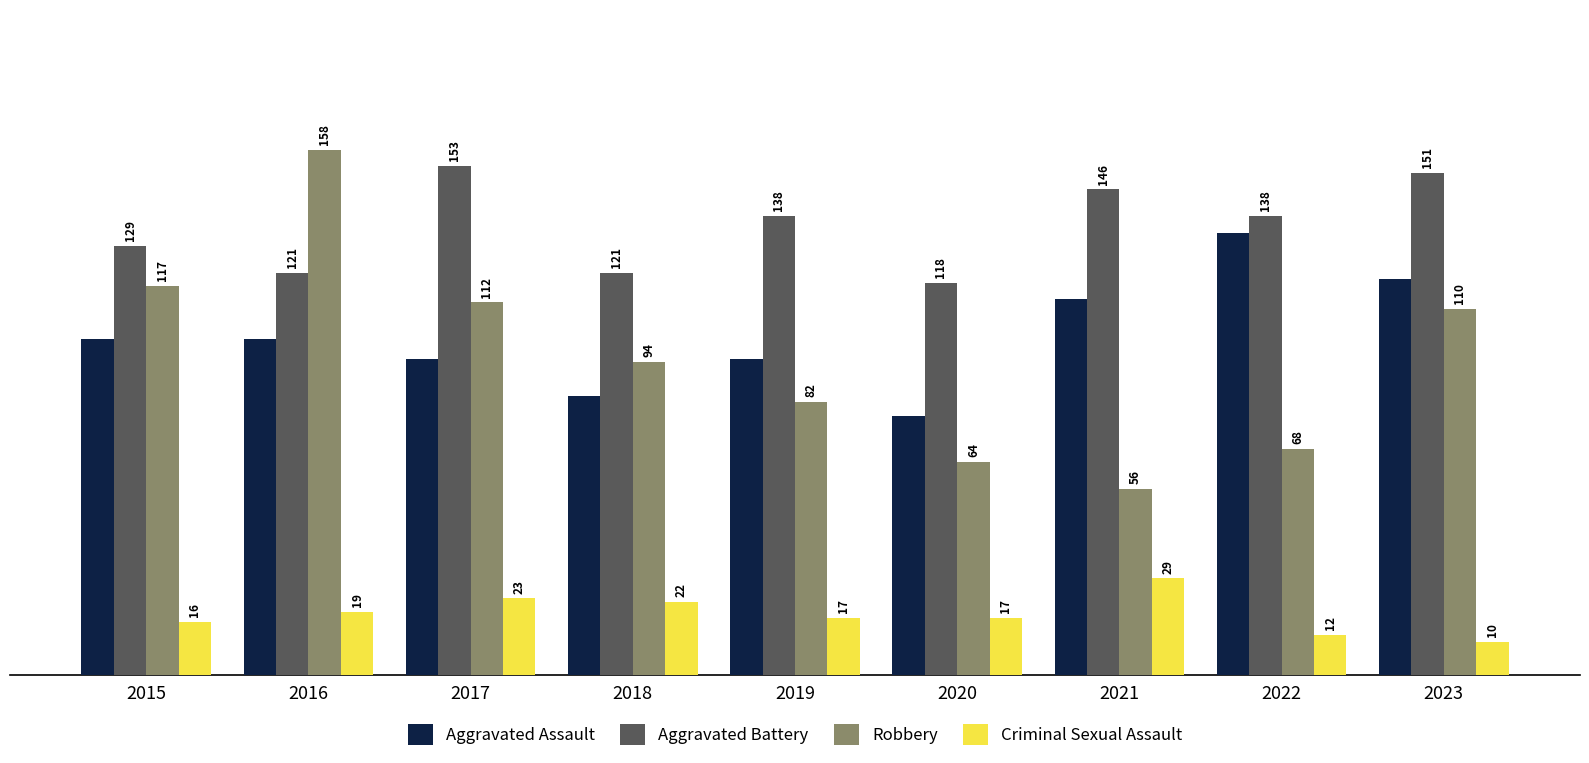

At which label is Robbery closest to 107?

2023